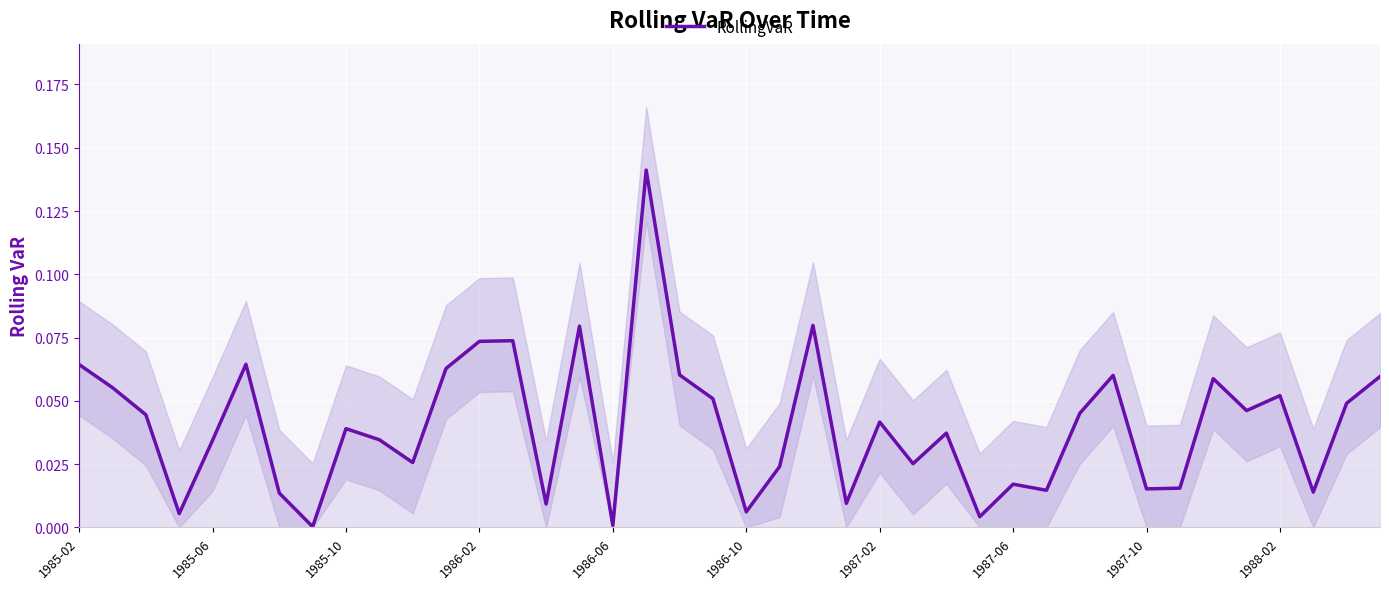

At which category does the chart reach its peak across all series?

17